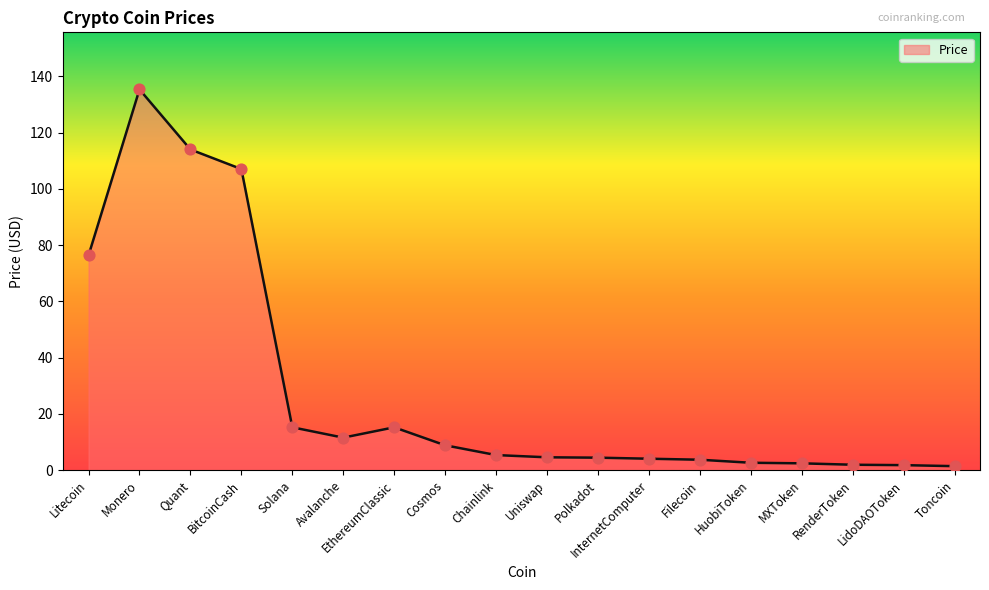

Approximately how many times larger is the value at Polkadot compared to MXToken?

1.8